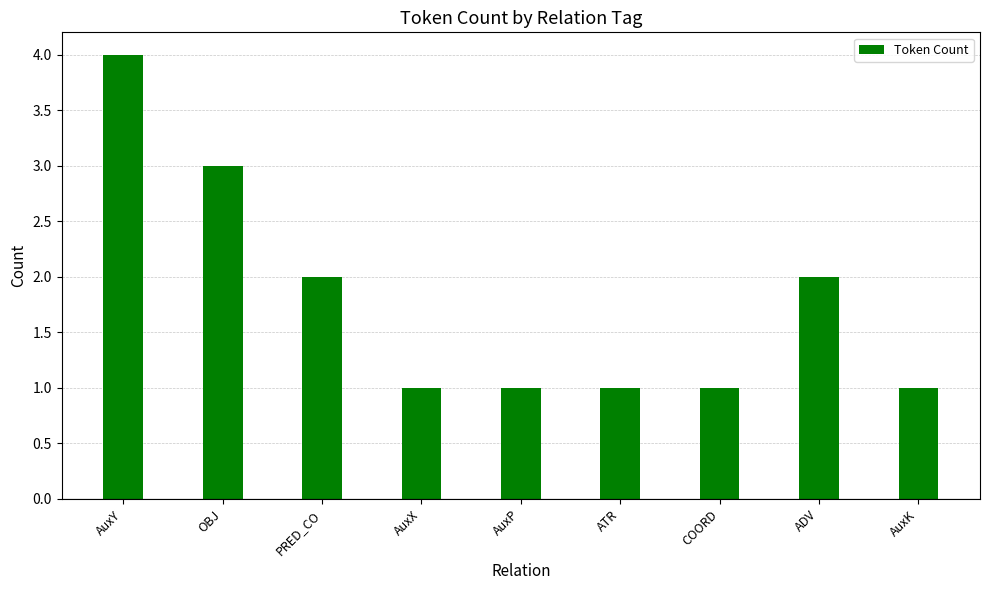

Which label corresponds to the largest value in the chart?

AuxY